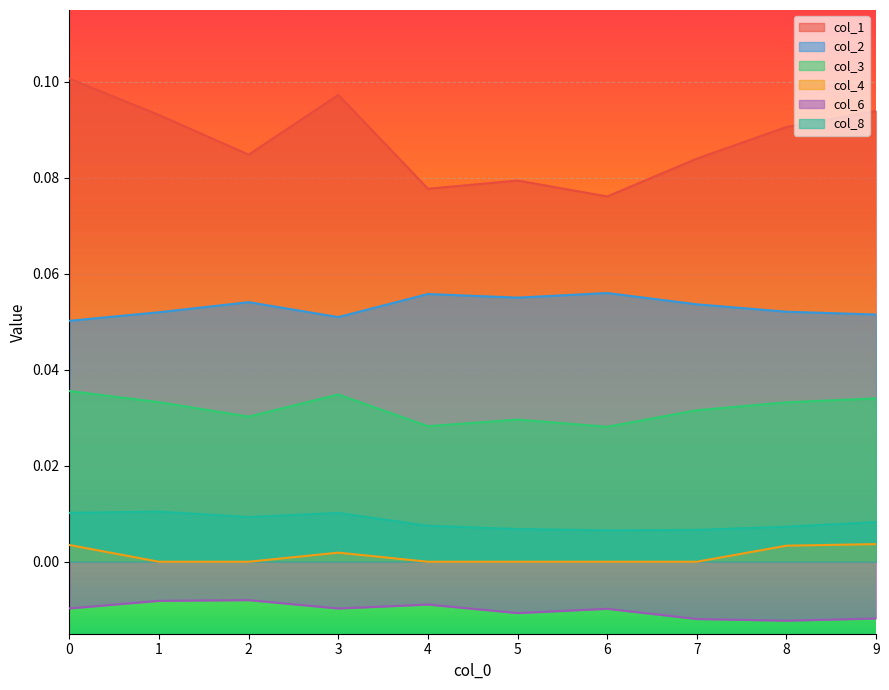

What is the total value across all series at 6?

0.2